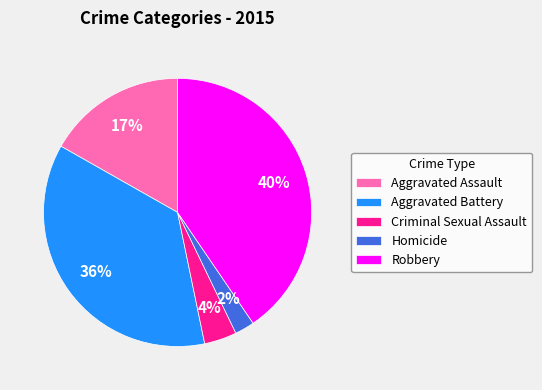

How many segments does this pie chart have?

5